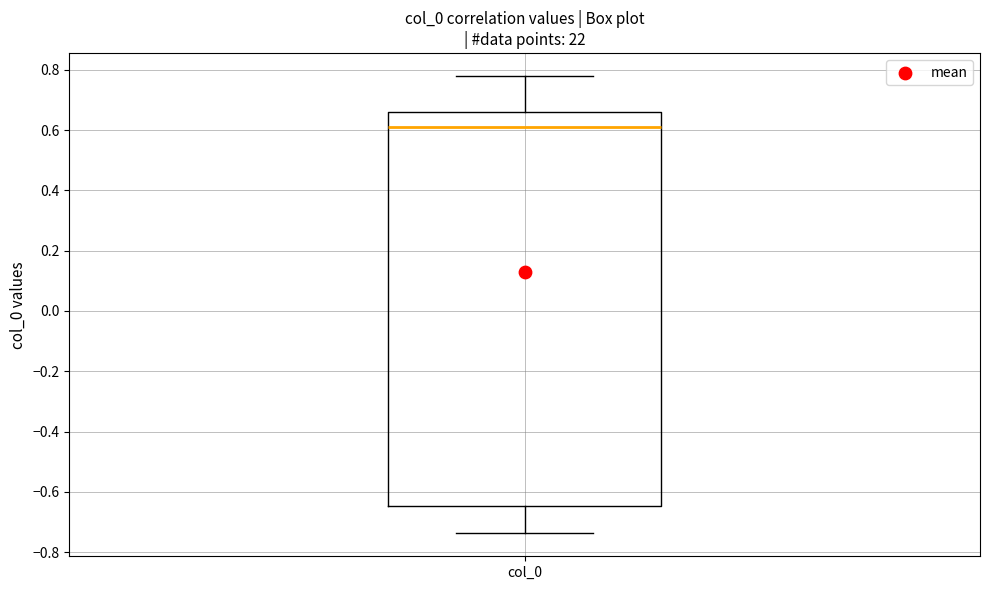

Where is the lower edge of the box for col_0 on the y-axis? The values are not printed on the chart, so give them approximately, as read against the axis.

-0.64